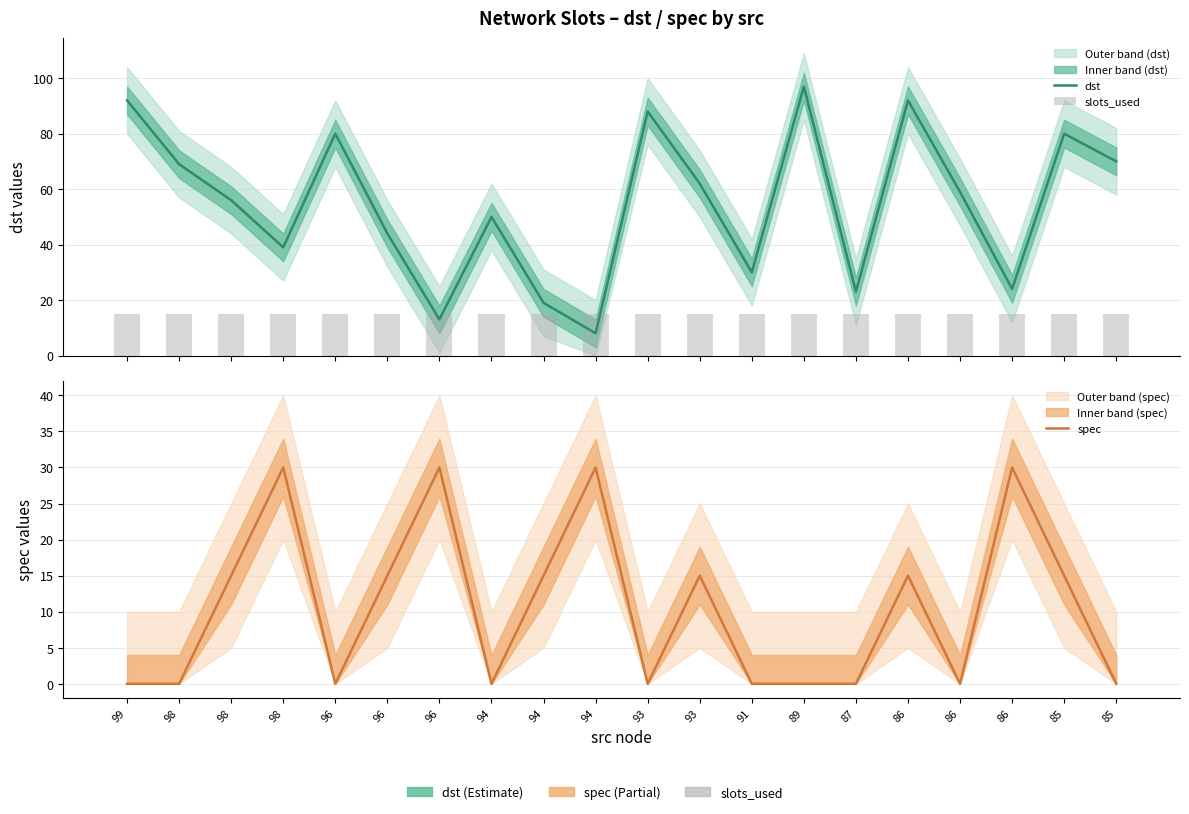

What is the minimum value for slots_used?

15